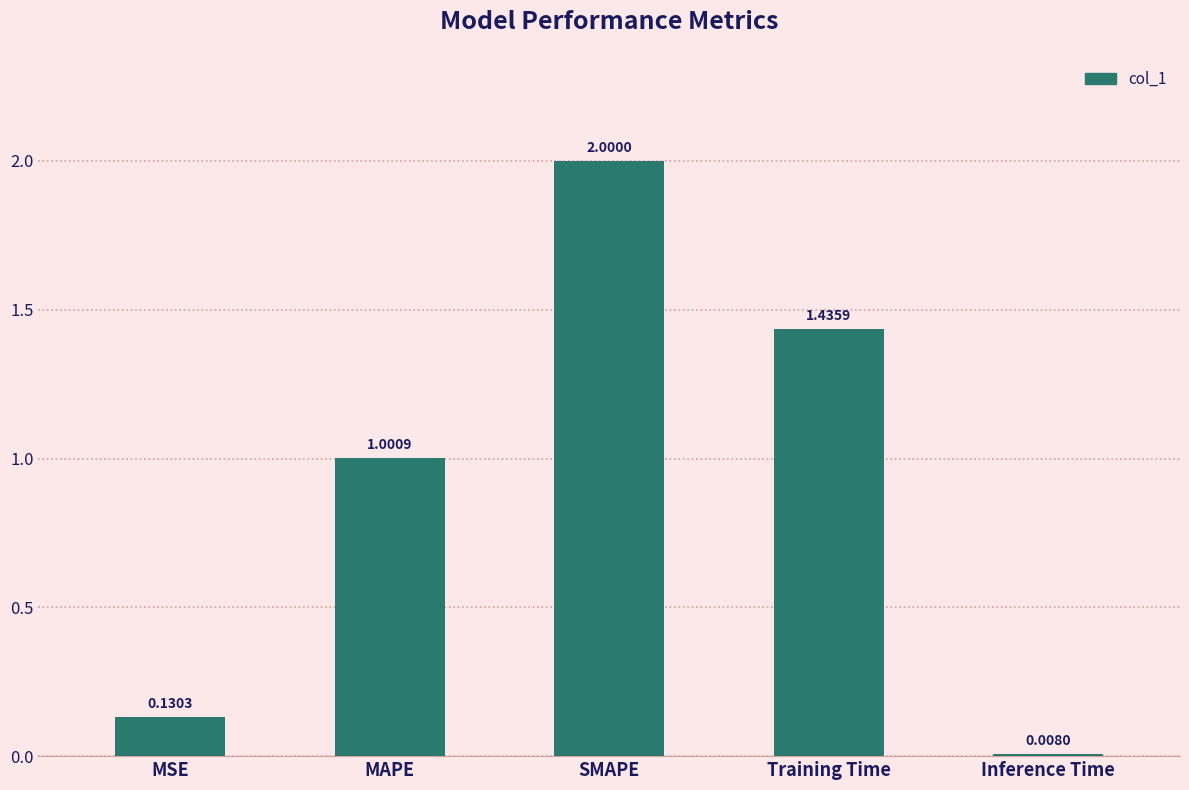

Rank the categories by value from lowest to highest.

Inference Time, MSE, MAPE, Training Time, SMAPE